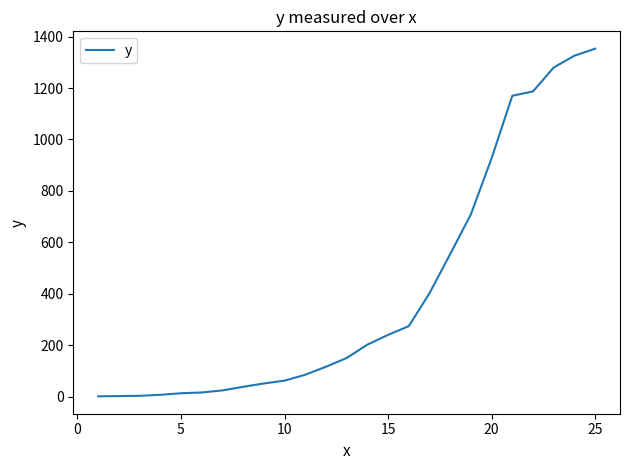

What is the maximum value shown in the chart?

1353